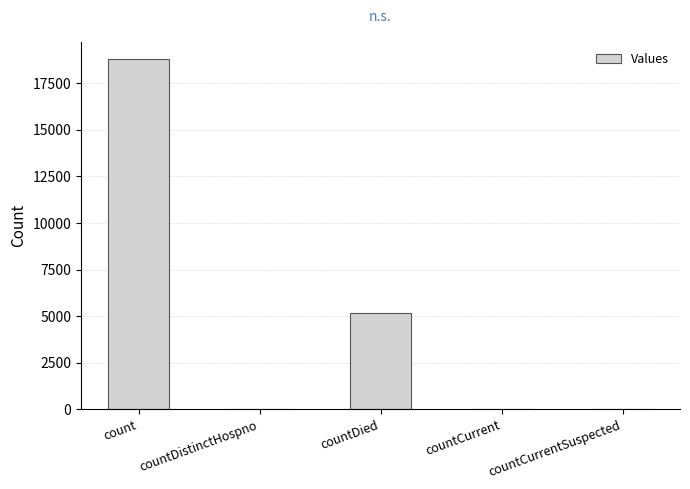

The value at countDied is 7769. True or false?

False